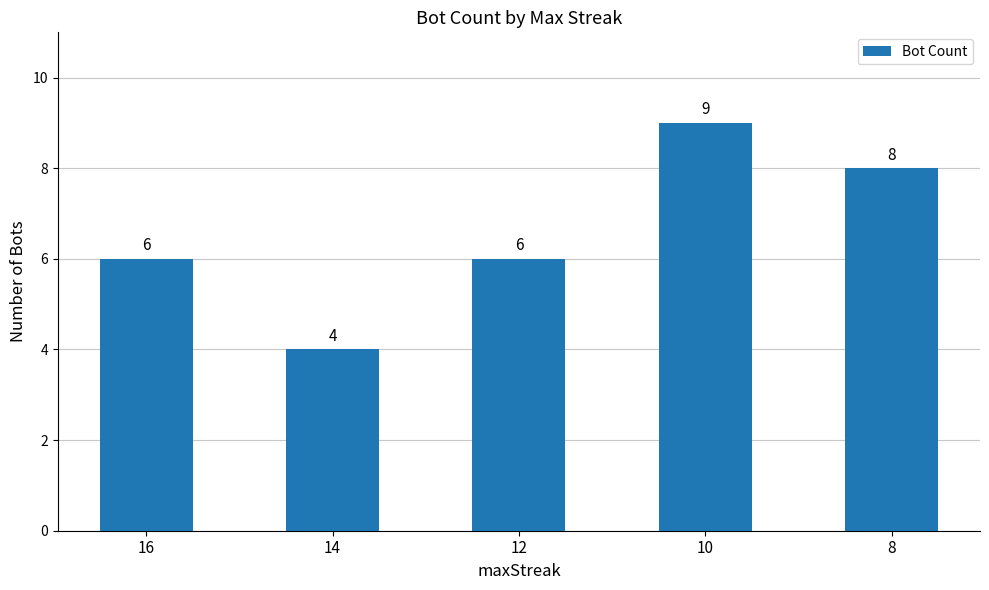

What is the change in value from 16 to 10?

+3